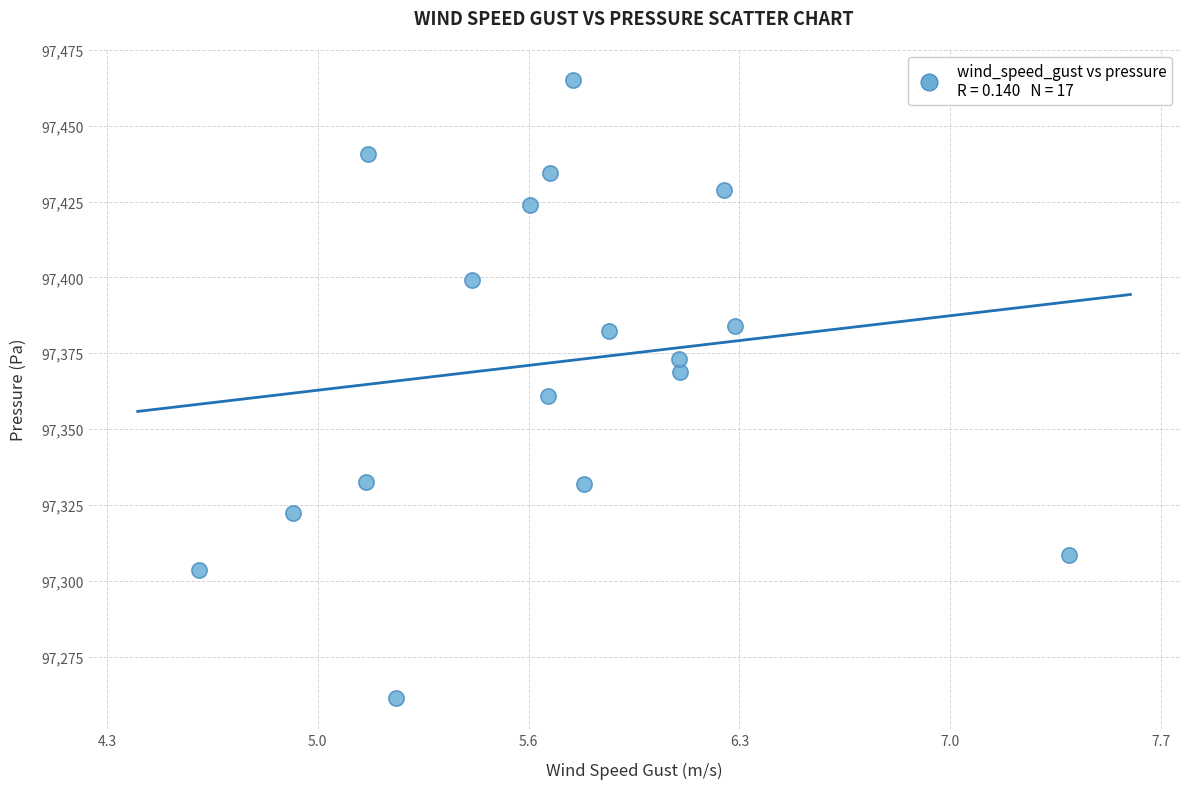

What is the range of Y values (max minus min)?

203.8